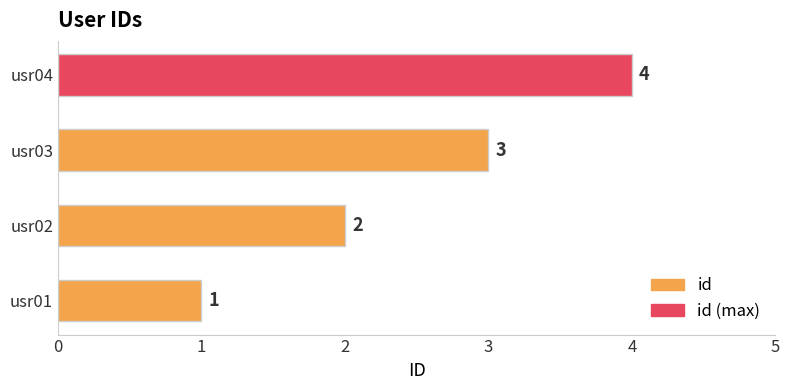

Count the number of data series in this chart.

1